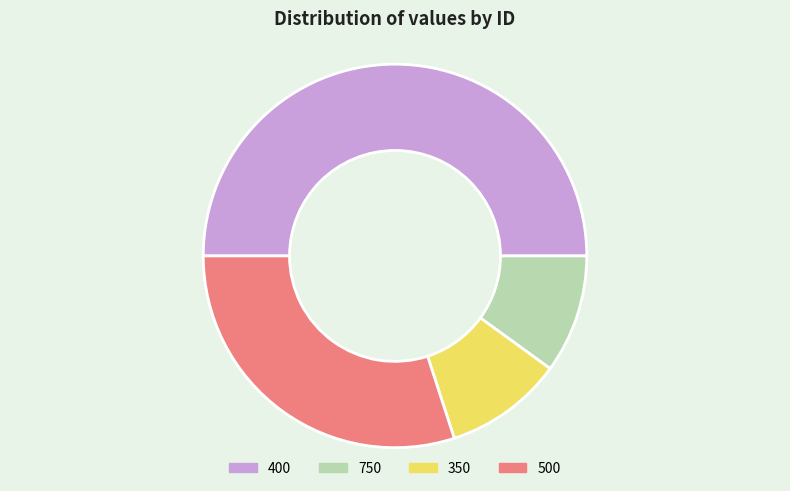

Which category has the biggest portion of the pie?

400